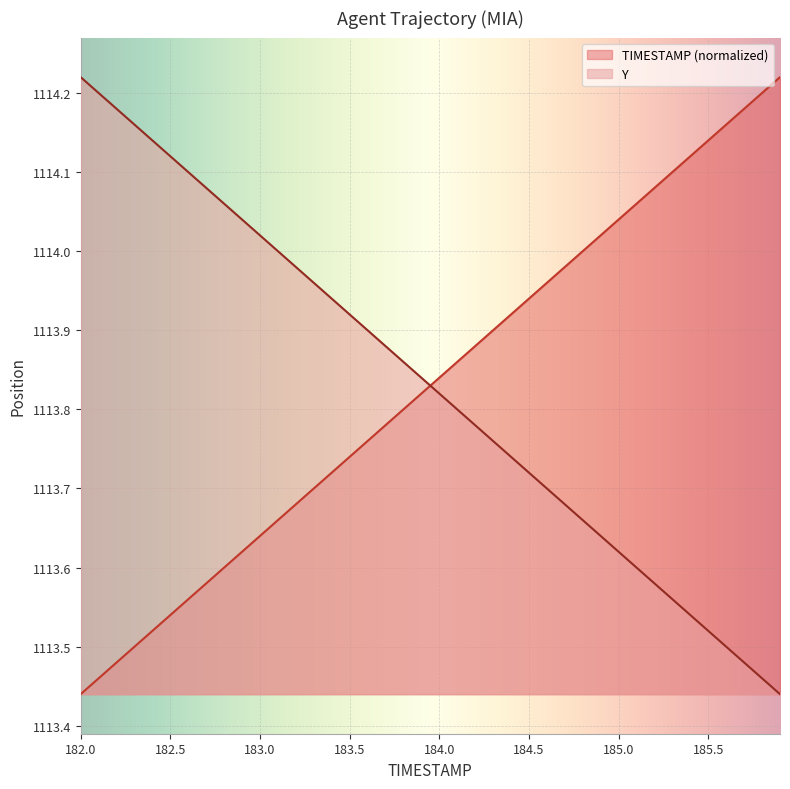

At which label does Y reach its minimum?

185.9